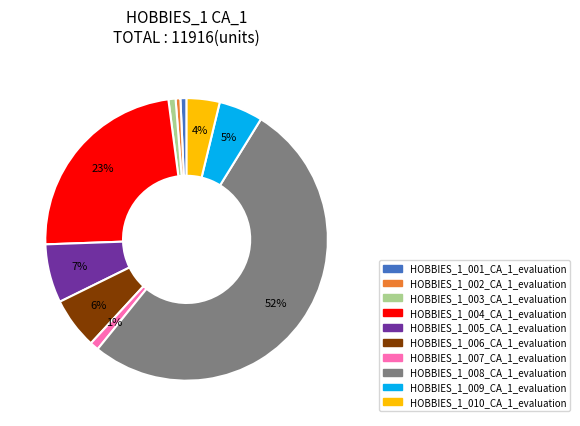

True or false: HOBBIES_1_002_CA_1_evaluation accounts for 1% of the total.

True